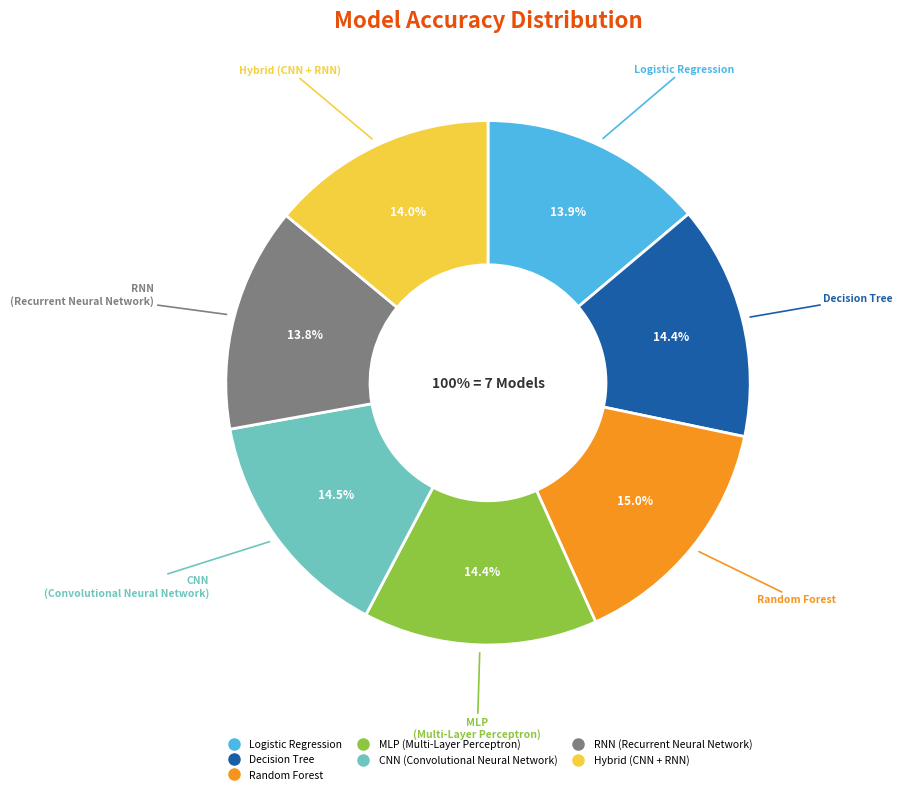

Combined, do Random Forest and CNN (Convolutional Neural Network) account for over 50%?

No